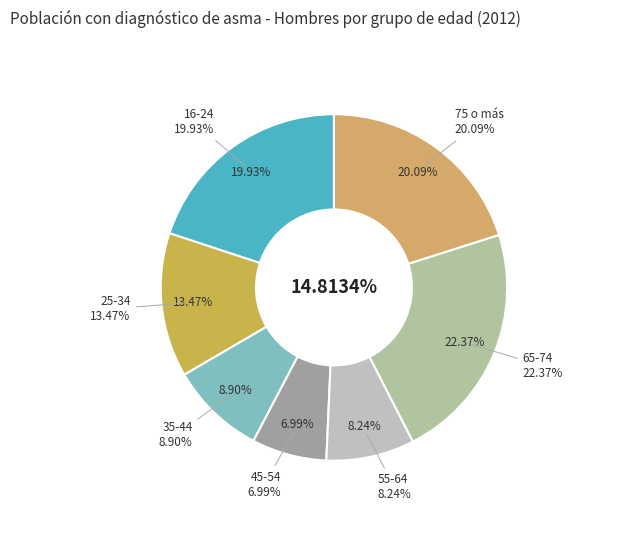

Do 75 o más and 25-34 together represent more than half of the pie?

No